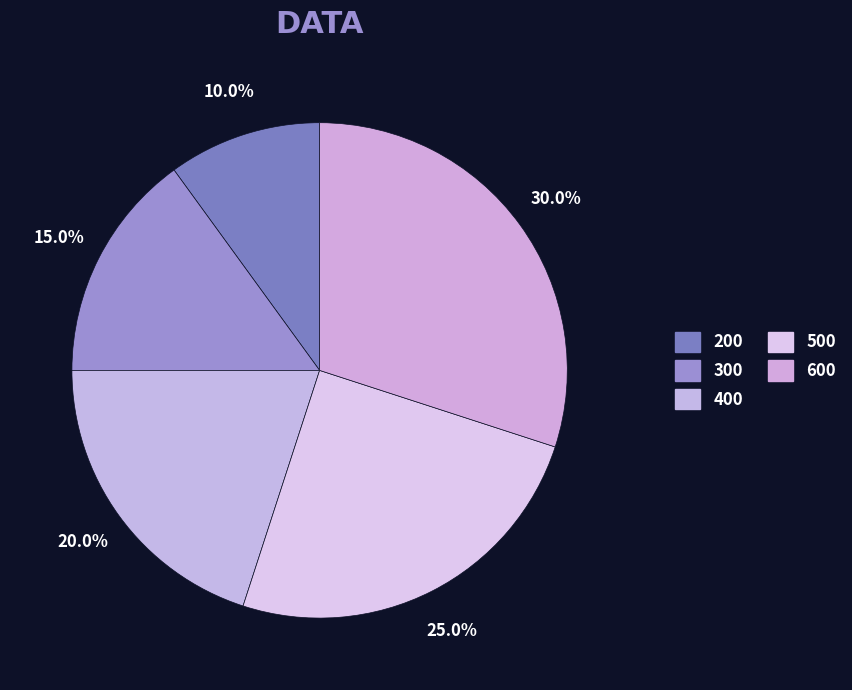

How many segments does this pie chart have?

5